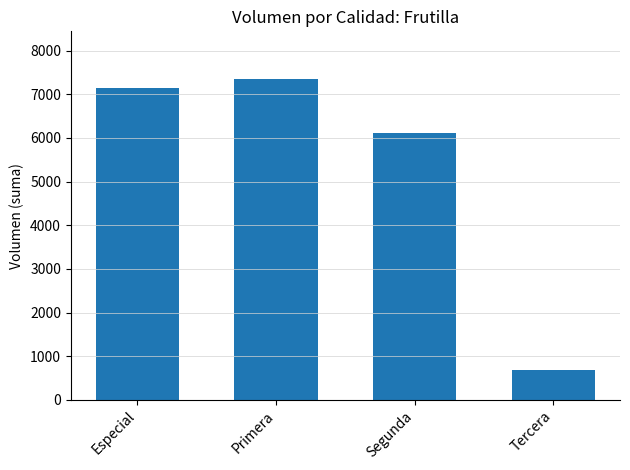

At which category does the chart reach its peak across all series?

Primera